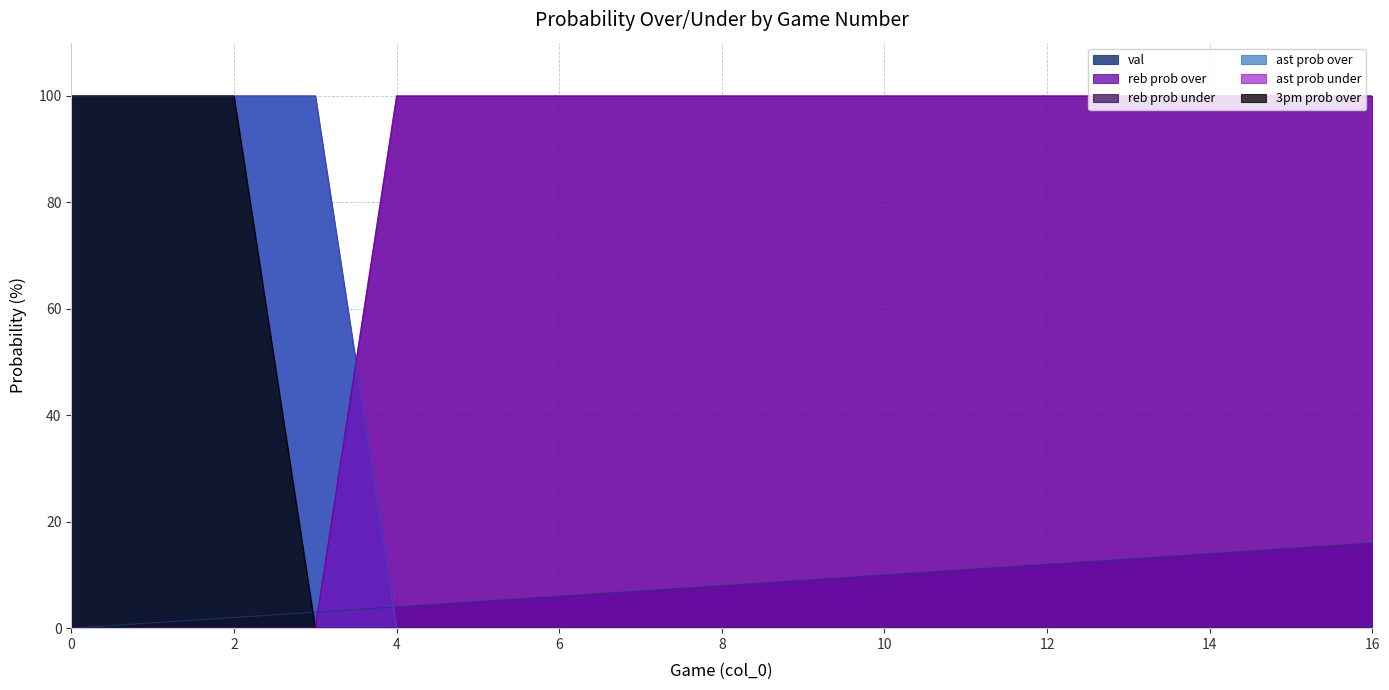

Reading left to right, list all the values displayed in this chart.

val: 0=0	1=1	2=2	3=3	4=4	5=5	6=6	7=7	8=8	9=9	10=10	11=11	12=12	13=13	14=14	15=15	16=16
reb prob over: 0=100	1=100	2=100	3=100	4=0	5=0	6=0	7=0	8=0	9=0	10=0	11=0	12=0	13=0	14=0	15=0	16=0
reb prob under: 0=0	1=0	2=0	3=0	4=100	5=100	6=100	7=100	8=100	9=100	10=100	11=100	12=100	13=100	14=100	15=100	16=100
ast prob over: 0=100	1=100	2=100	3=100	4=0	5=0	6=0	7=0	8=0	9=0	10=0	11=0	12=0	13=0	14=0	15=0	16=0
ast prob under: 0=0	1=0	2=0	3=0	4=100	5=100	6=100	7=100	8=100	9=100	10=100	11=100	12=100	13=100	14=100	15=100	16=100
3pm prob over: 0=100	1=100	2=100	3=0	4=0	5=0	6=0	7=0	8=0	9=0	10=0	11=0	12=0	13=0	14=0	15=0	16=0